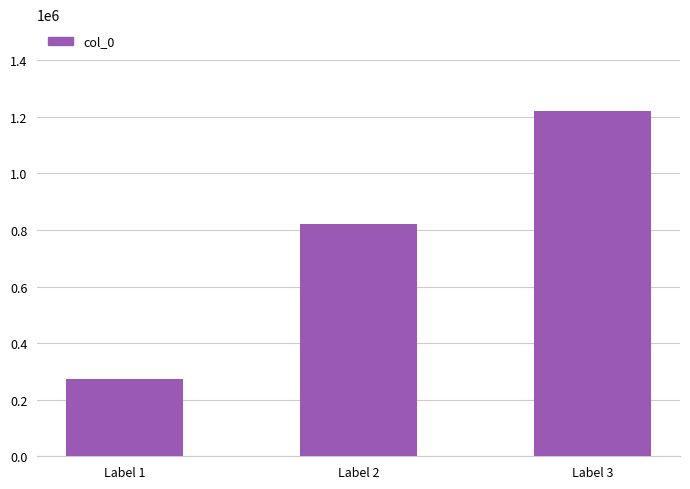

The value at Label 2 is 822050. True or false?

True